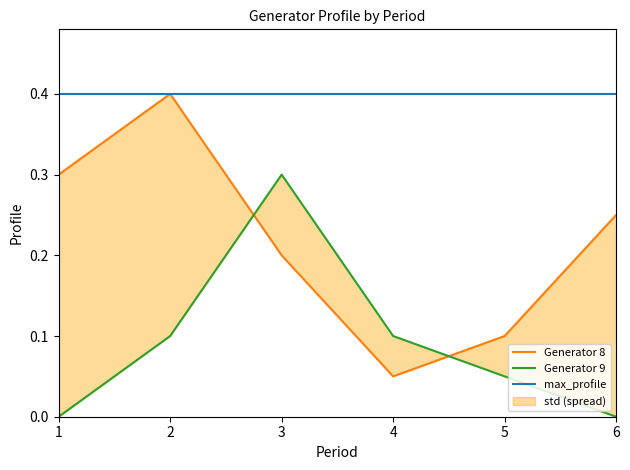

True or false: Generator 8 and Generator 9 intersect in this chart.

True